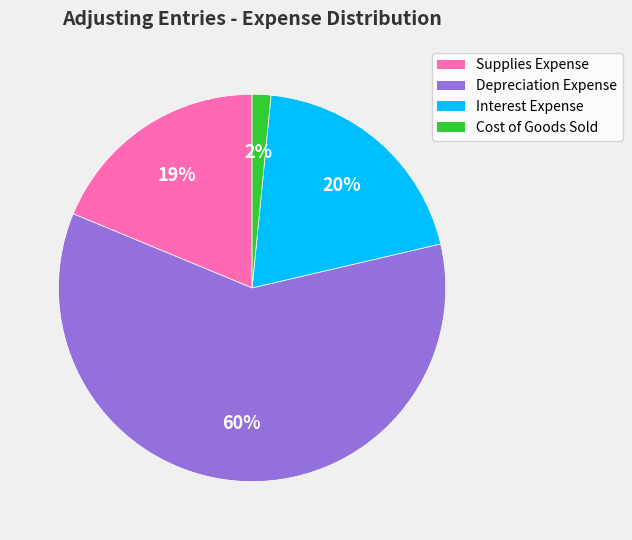

Which slice represents more than half of the pie?

Depreciation Expense